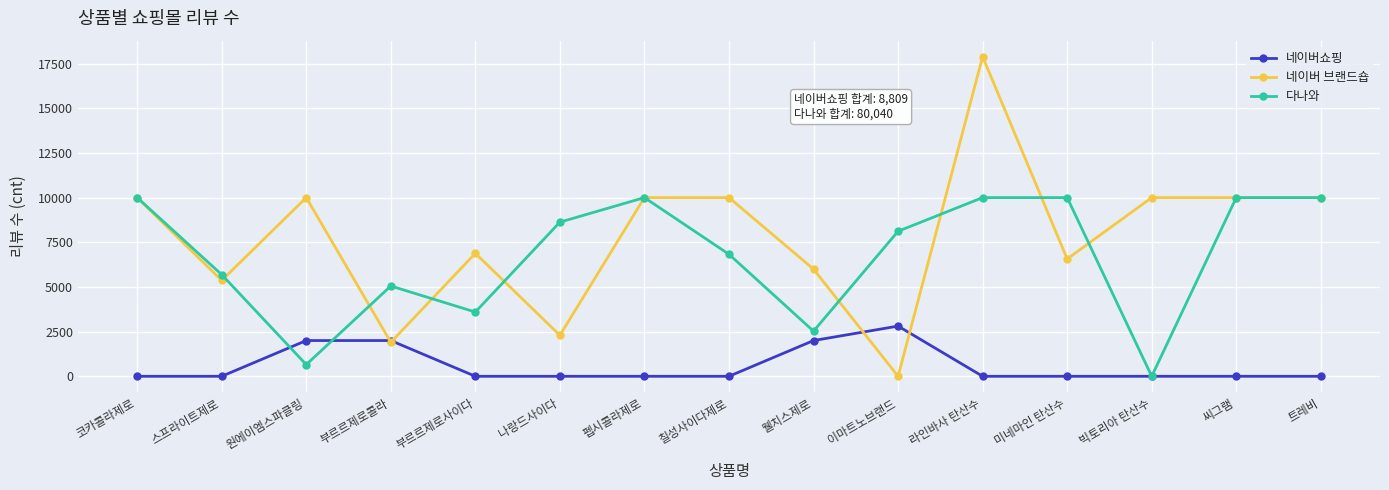

Which category has the lowest value in the 네이버 브랜드숍 series?

이마트노브랜드